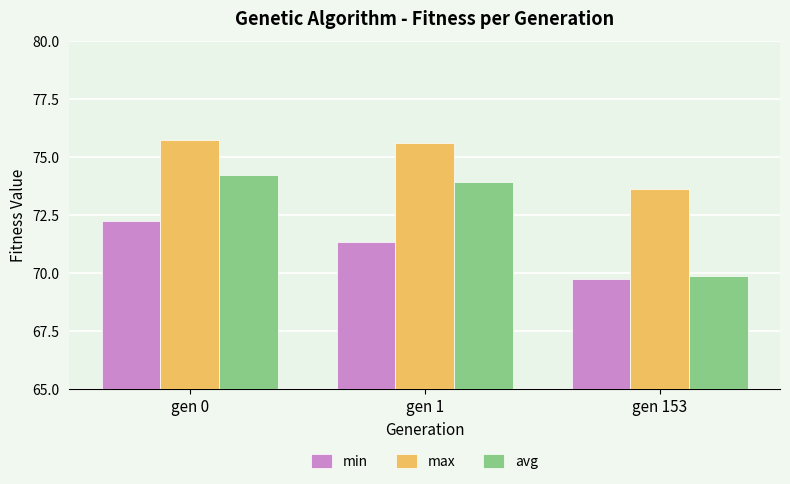

What is the spread (max minus min) of values at gen 153?

3.9